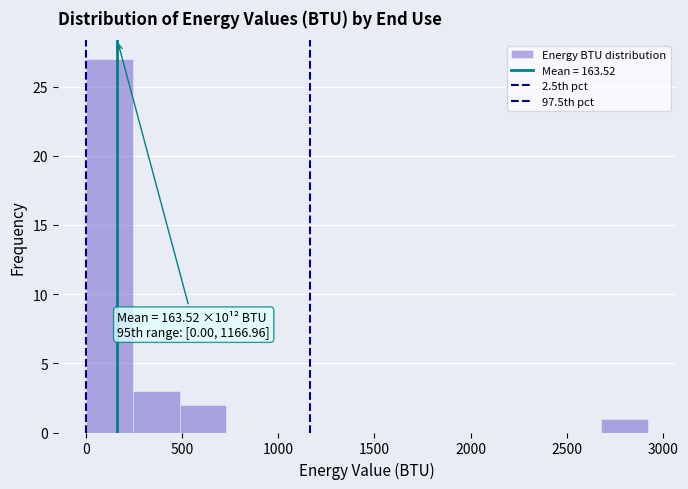

Which range on the x-axis has the tallest bar?

0 to 250